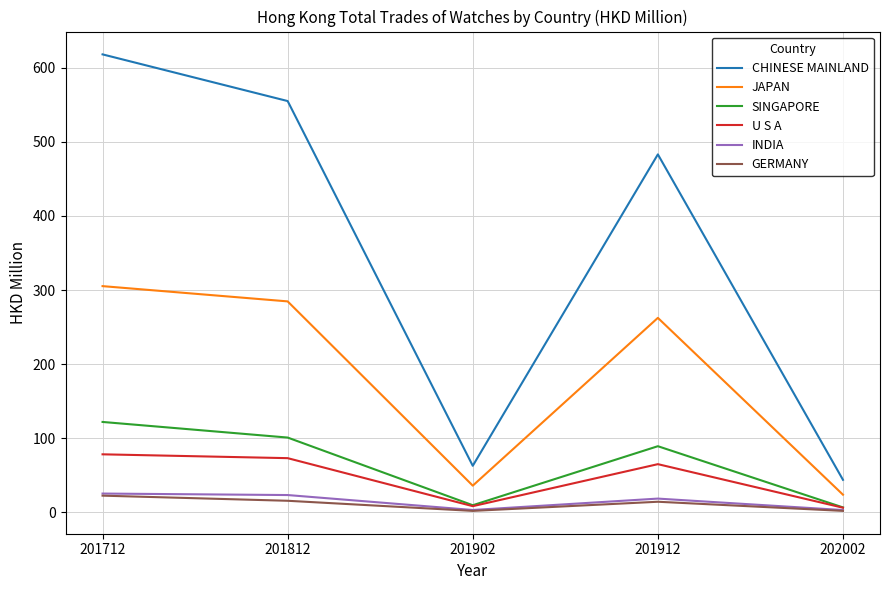

The value of GERMANY at 201712 is 22.3. True or false?

True